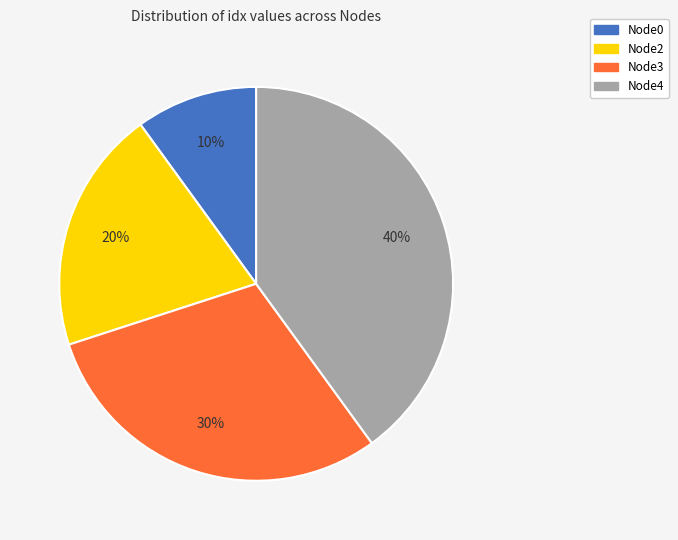

How many slices are in this pie chart?

4